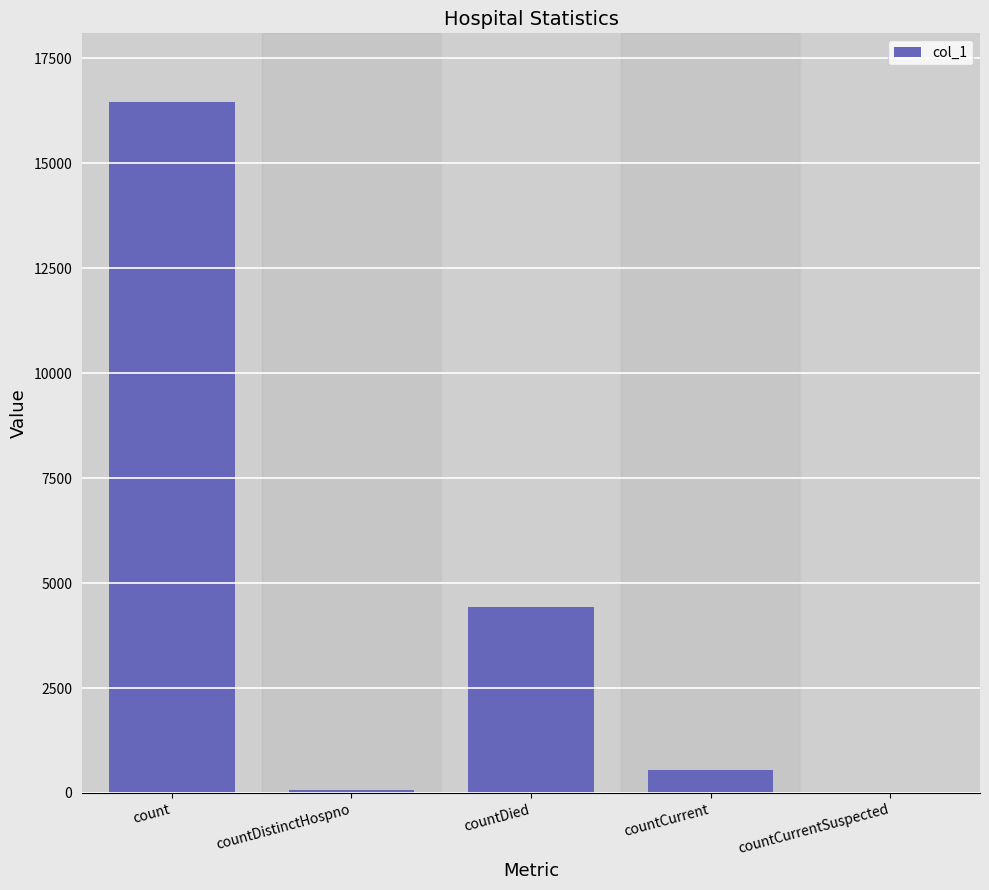

At which category does the chart reach its peak across all series?

count